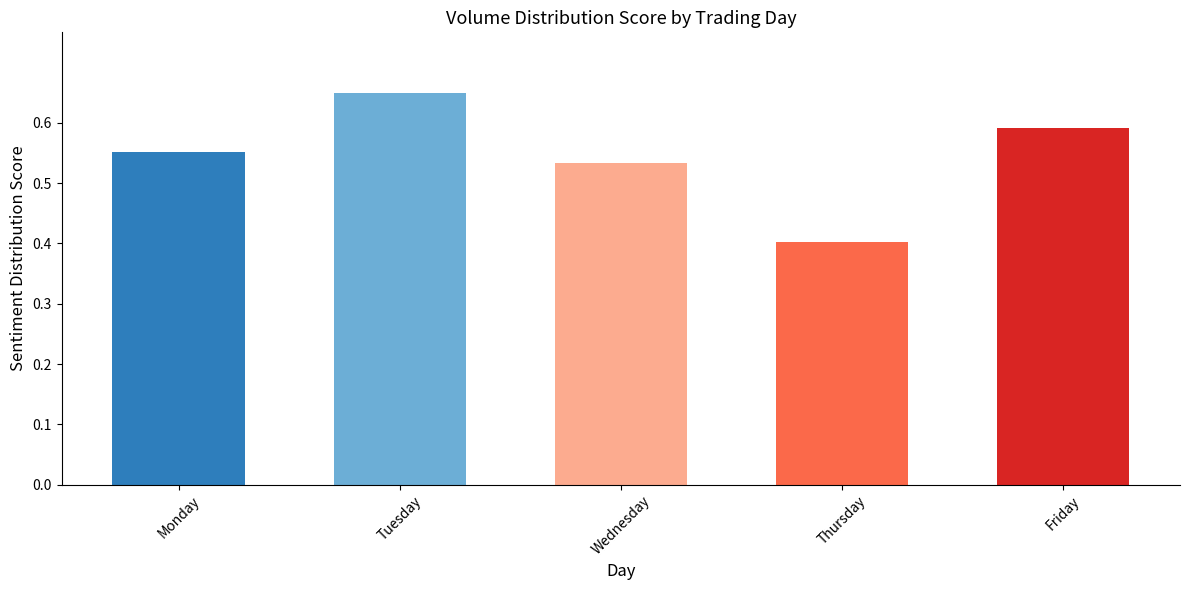

Rank the categories by value from lowest to highest.

Thursday, Wednesday, Monday, Friday, Tuesday